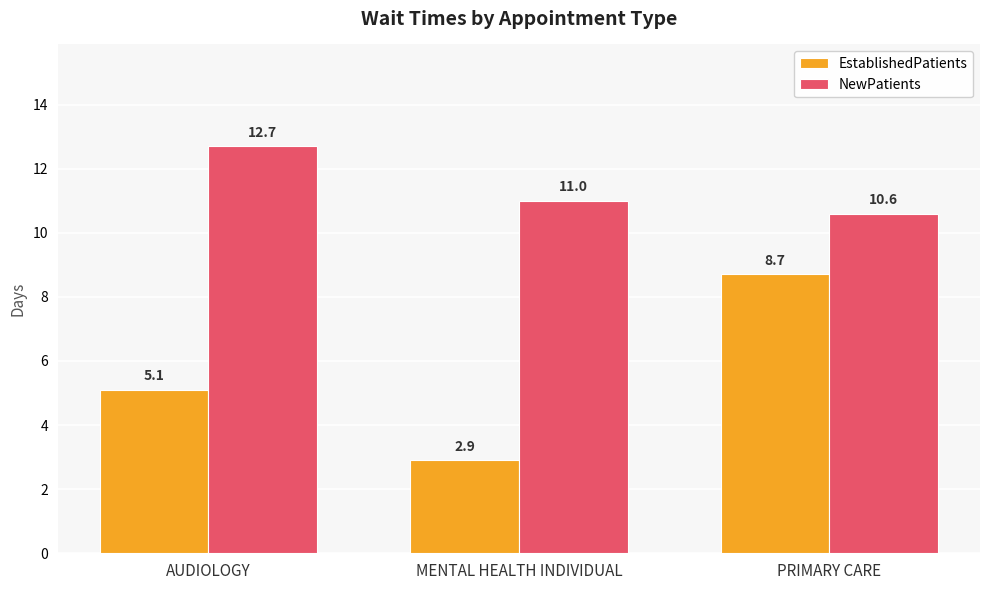

Does the chart contain any negative values?

No